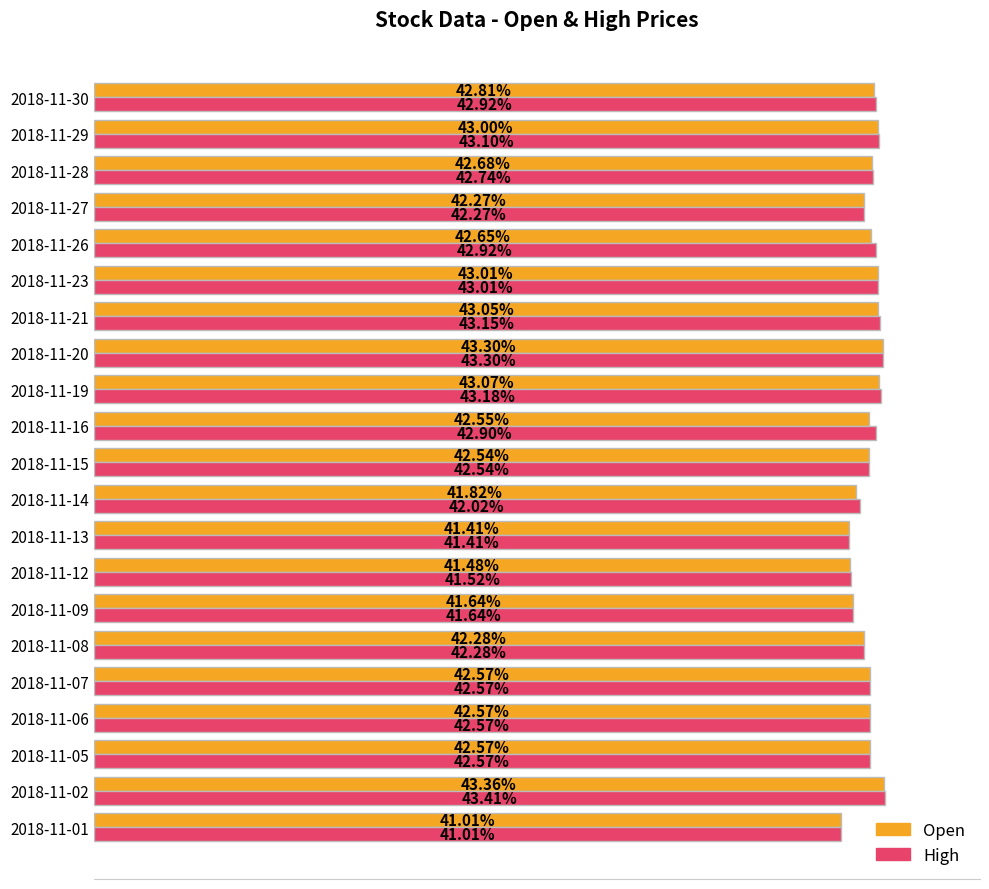

List the series in order of their peak value, lowest first.

Open, High